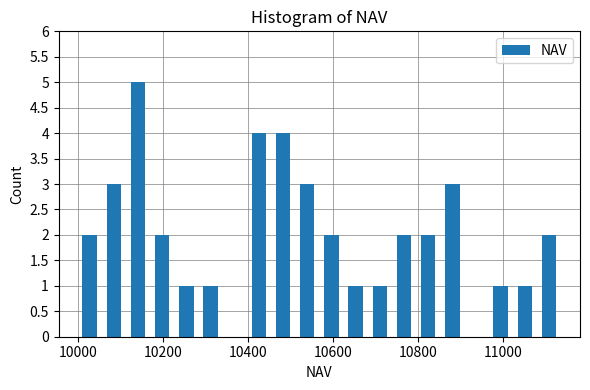

Around what value on the x-axis is the tallest bar? Give the approximate position of its centre, as read against the axis.

10140